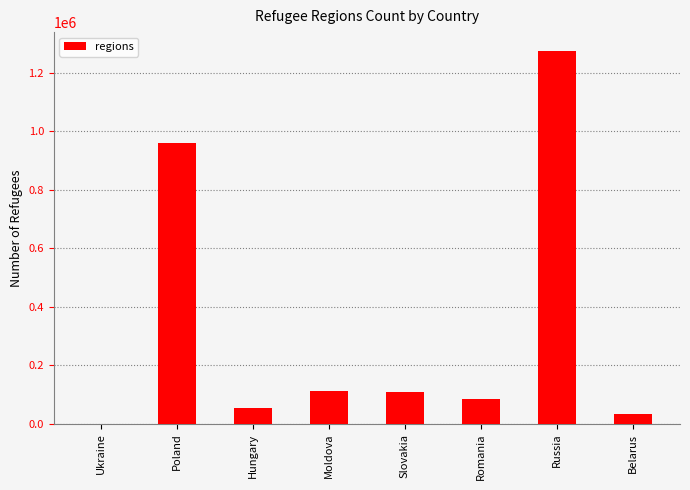

How many distinct data groups are displayed?

1